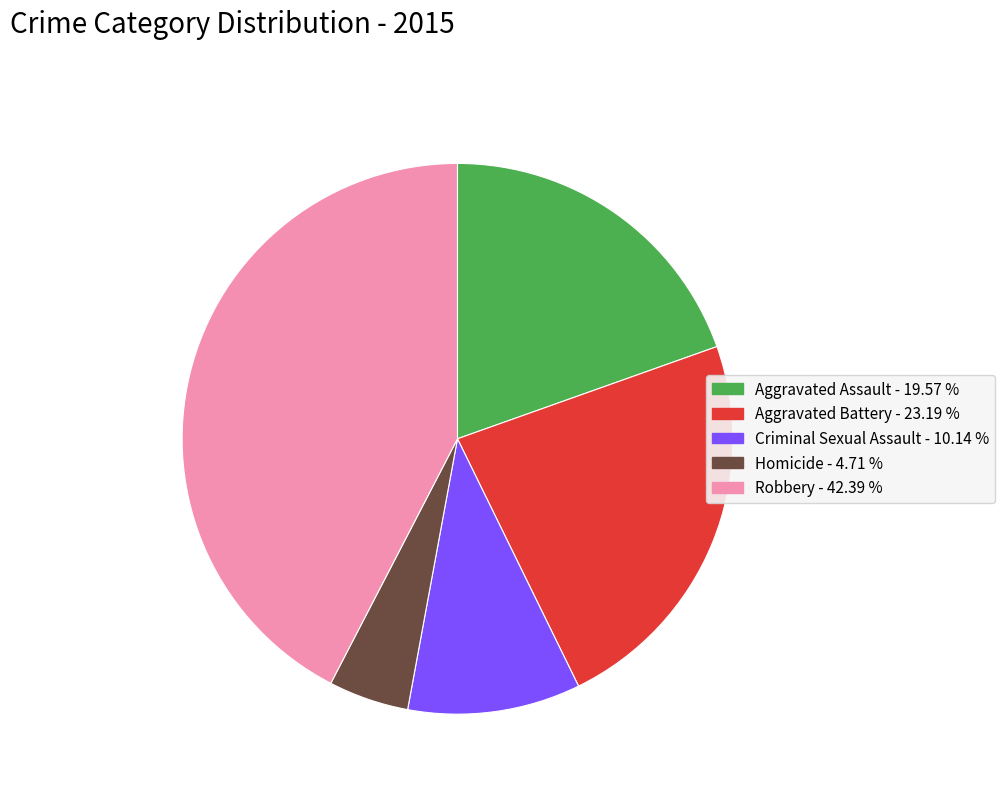

Count the number of slices in the pie.

5